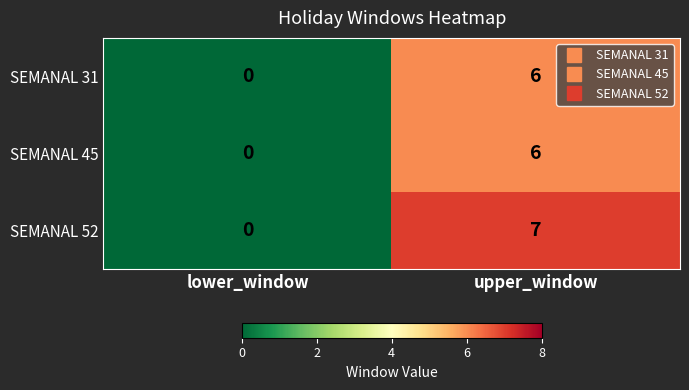

What is the approximate value of SEMANAL 52 at upper_window?

7